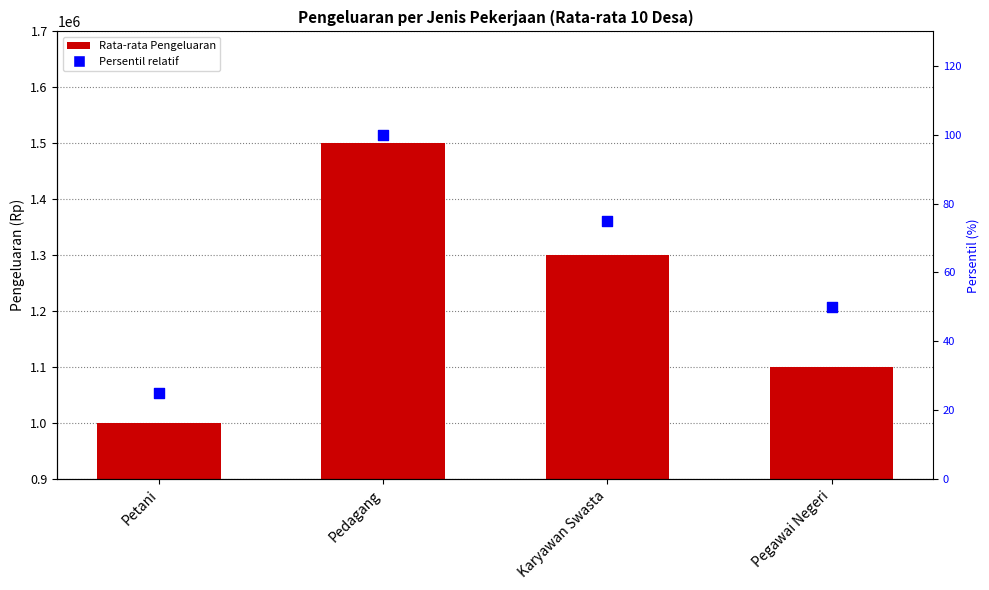

Is the value of Persentil relatif at Karyawan Swasta greater than the value of Rata-rata Pengeluaran at Pegawai Negeri?

No